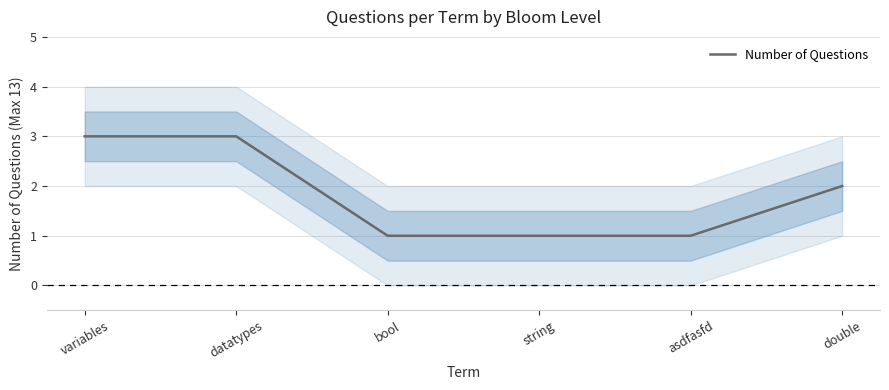

Between variables and datatypes, which is larger?

variables